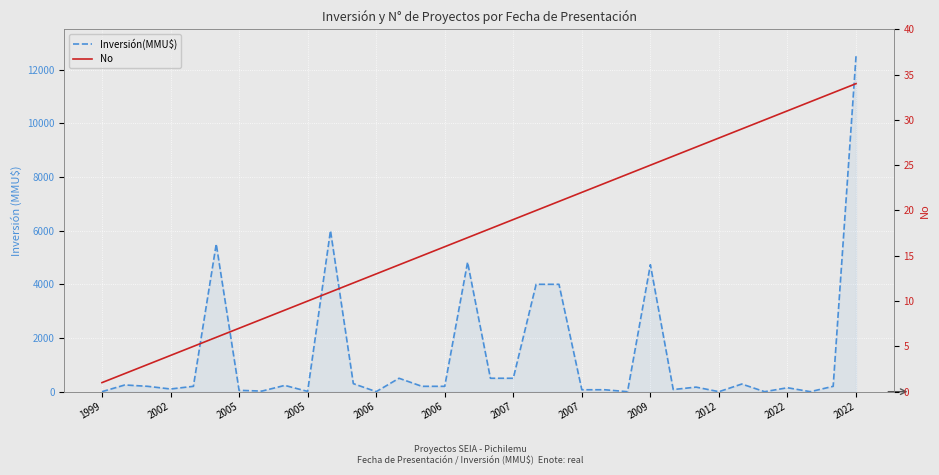

Which has a higher value, 16 or 25?

16